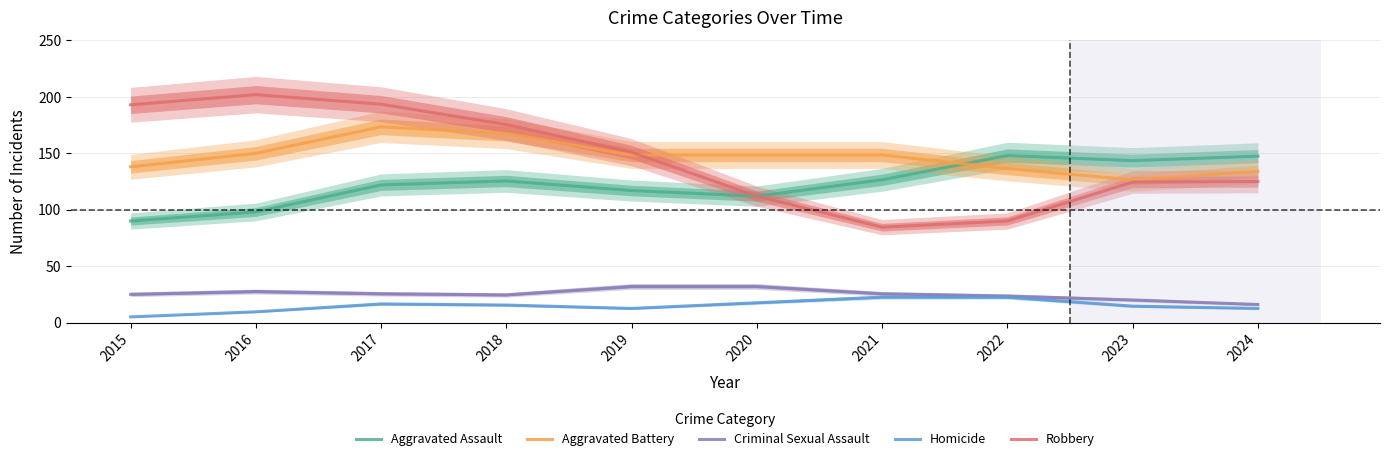

How many intersections are there between Aggravated Battery and Aggravated Assault?

1